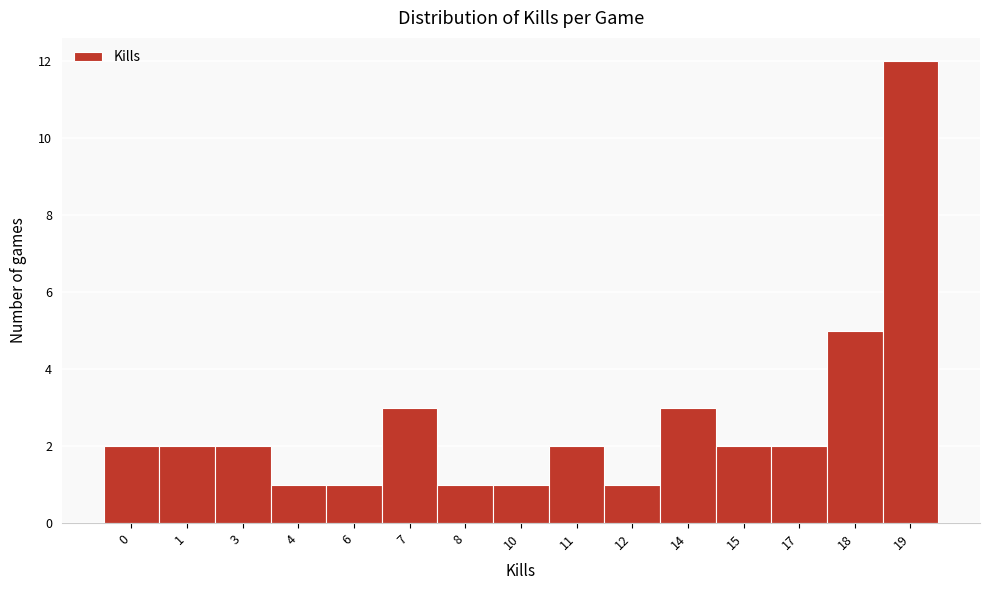

Reading right to left, what are all the values shown in this chart?

19=12	18=5	17=2	15=2	14=3	12=1	11=2	10=1	8=1	7=3	6=1	4=1	3=2	1=2	0=2